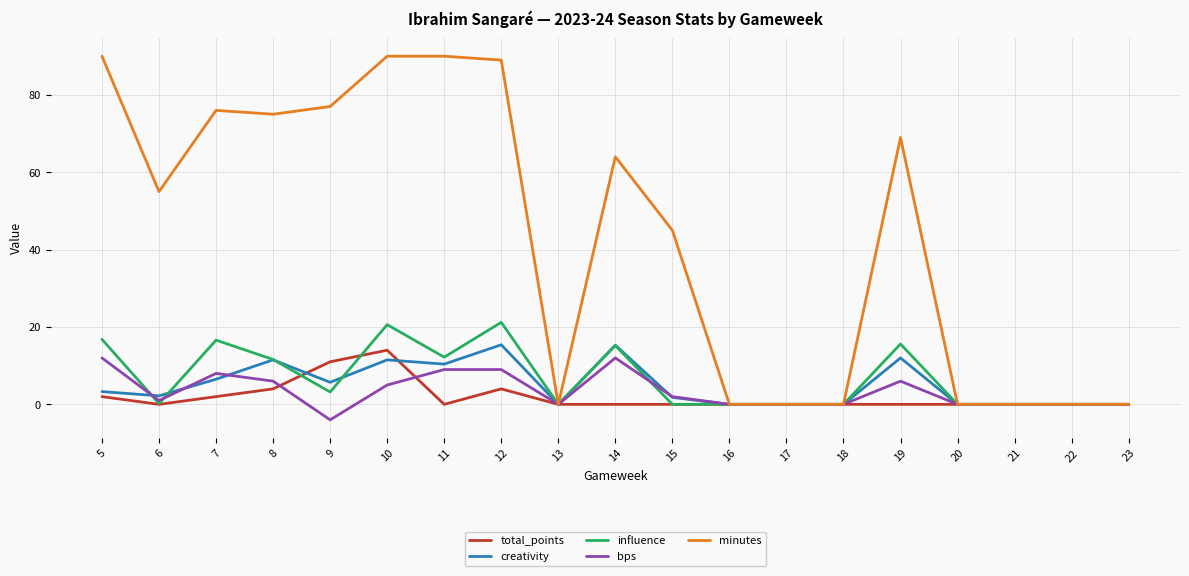

True or false: minutes has a value of 0.0 at 18.

True